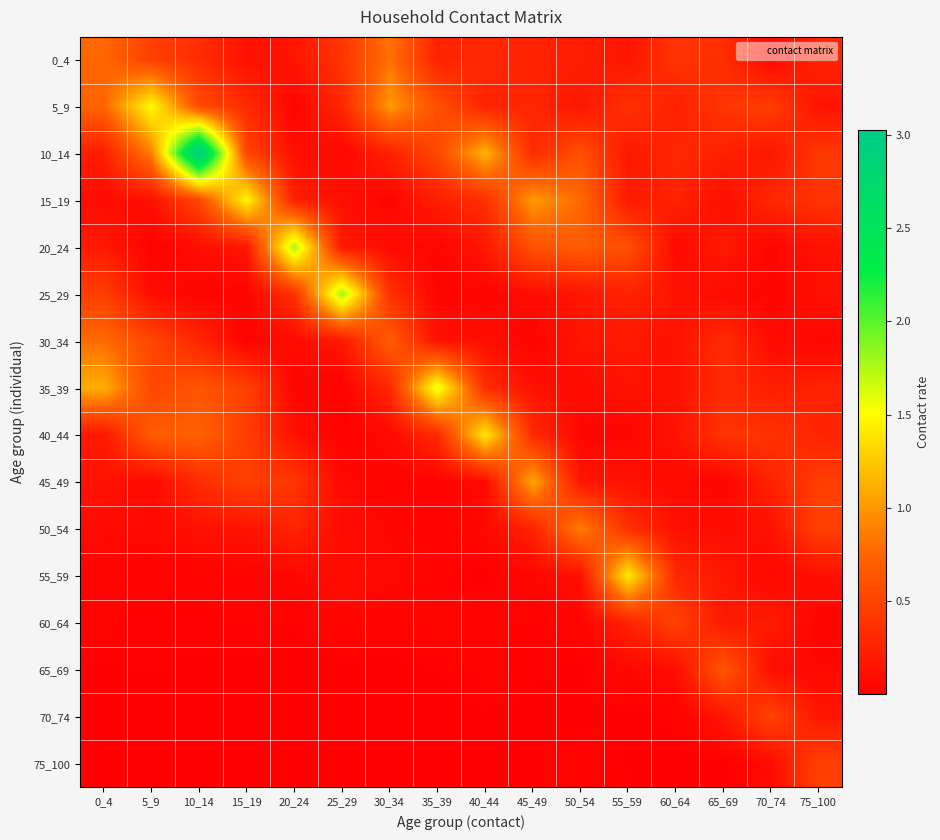

Which series has the largest total across all categories?

10_14